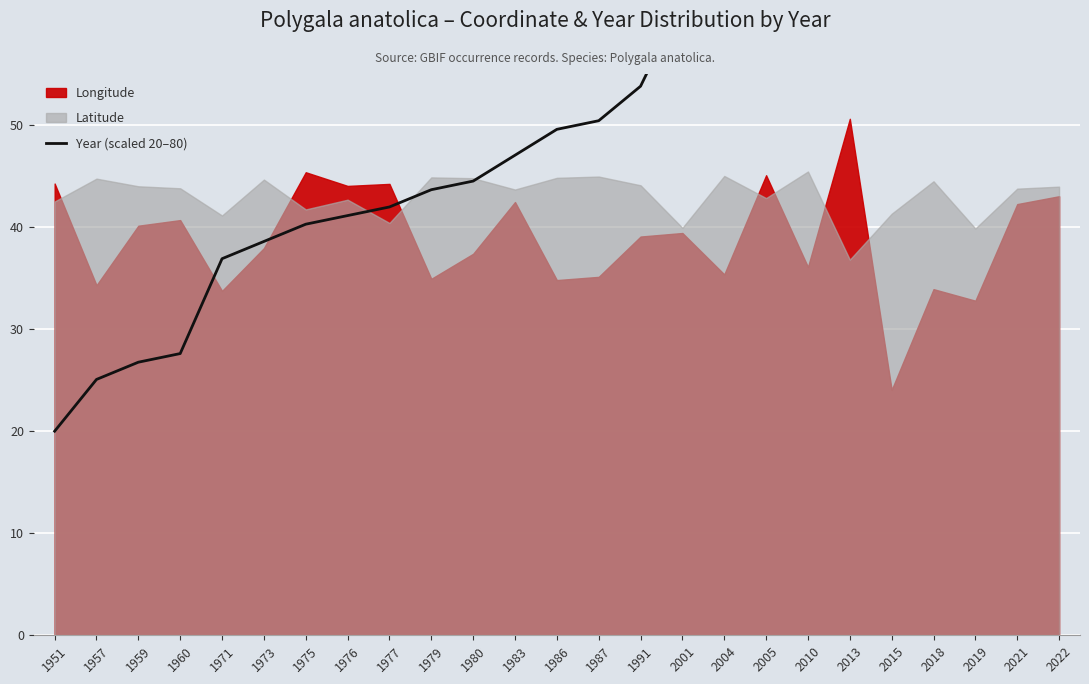

What is the difference between the maximum and minimum values?

60.0